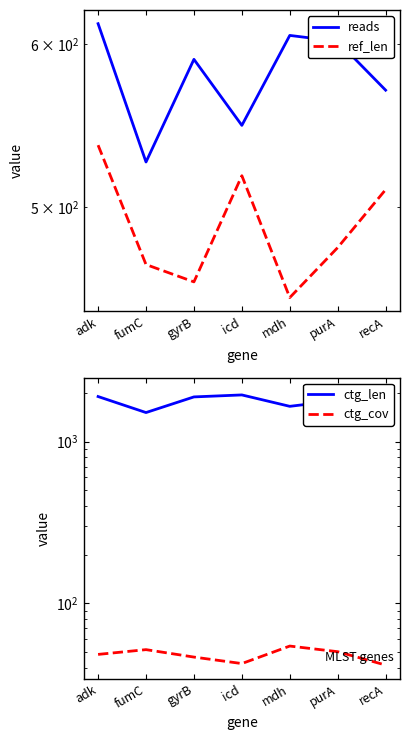

Reading left to right, transcribe all the data shown in this chart.

reads: adk=614.0	fumC=526.0	gyrB=590.0	icd=548.0	mdh=606.0	purA=602.0	recA=570.0
ref_len: adk=536.0	fumC=469.0	gyrB=460.0	icd=518.0	mdh=452.0	purA=478.0	recA=510.0
ctg_len: adk=1898.0	fumC=1511.0	gyrB=1888.0	icd=1942.0	mdh=1651.0	purA=1792.0	recA=2048.0
ctg_cov: adk=48.3	fumC=51.7	gyrB=46.5	icd=42.4	mdh=54.4	purA=50.2	recA=41.5